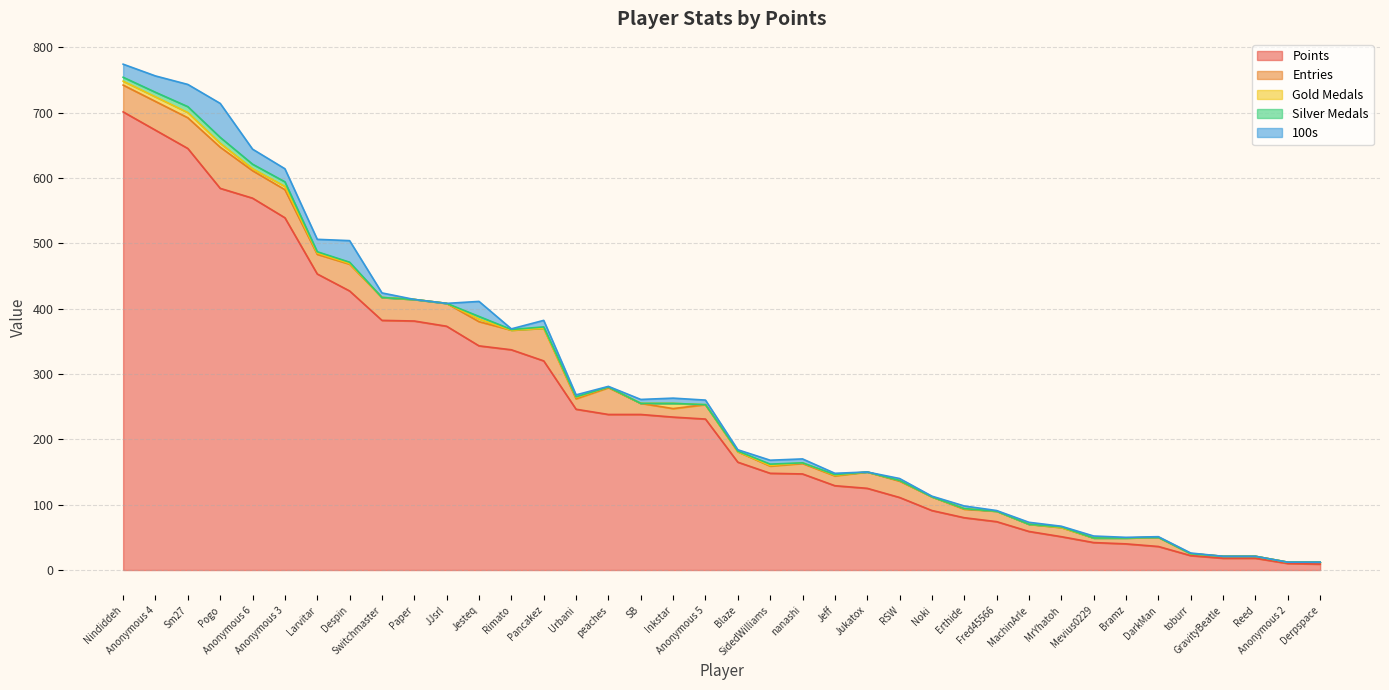

In Gold Medals, how many points are higher than both neighbors (excluding endpoints)?

7